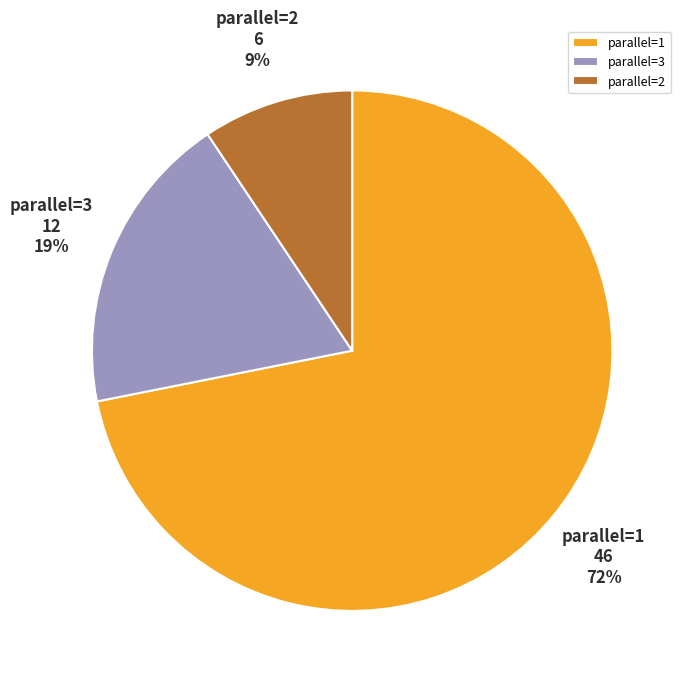

Is it true that parallel=3 is 19% of the pie?

True